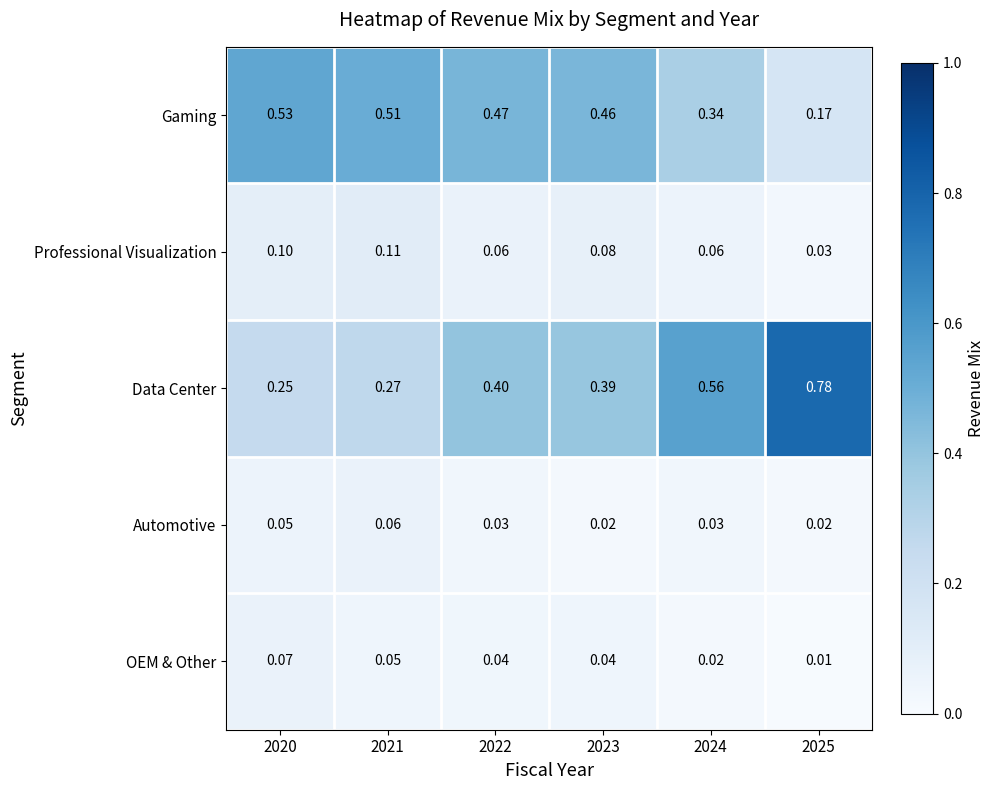

Which series has the widest spread of values?

Data Center